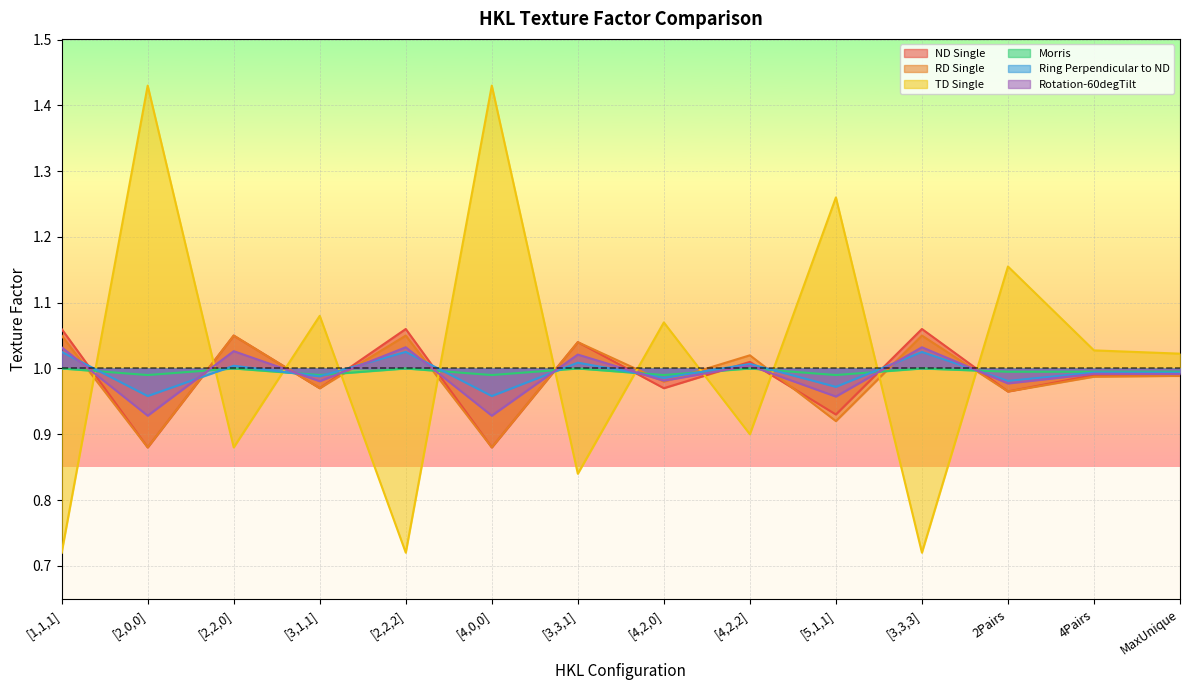

What is the spread (max minus min) of values at [3,3,3]?

0.3